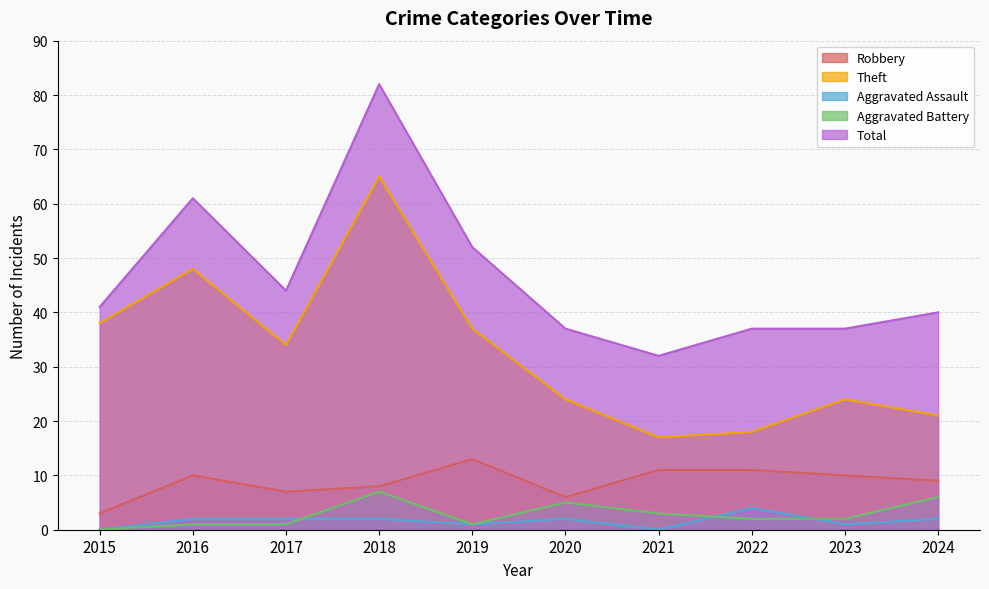

How many interior local peaks does the Total series have?

2